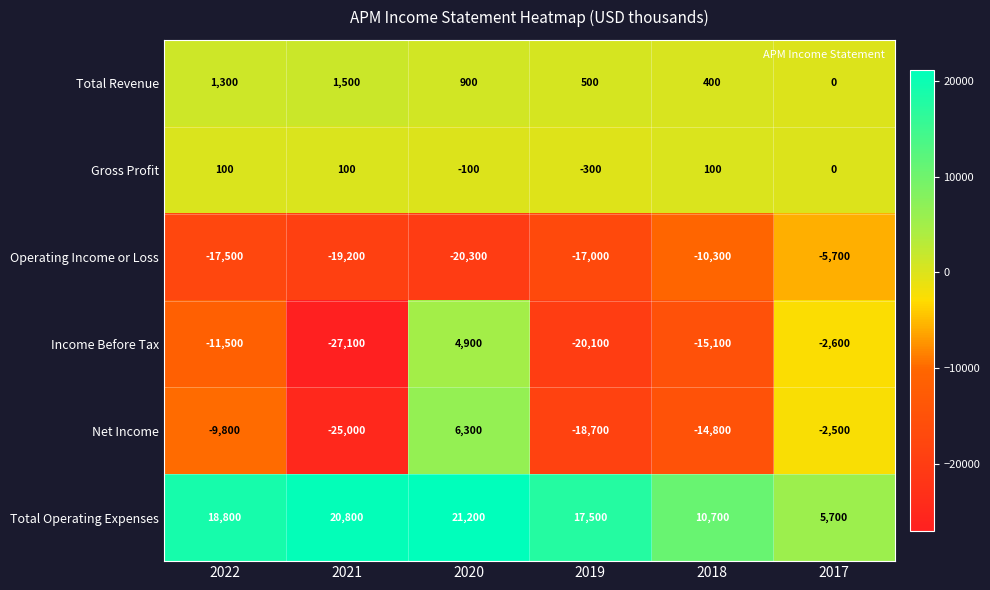

What is the total value across all series at 2019?

-38100